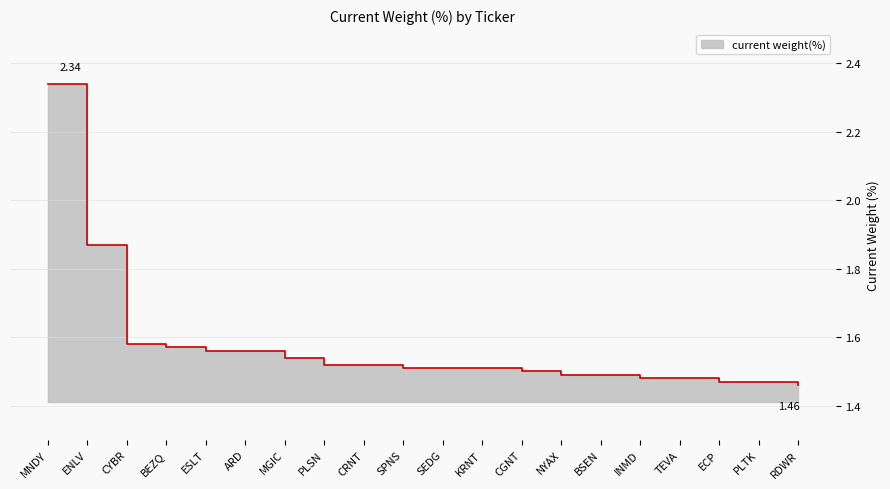

What is the change in value from MNDY to CRNT?

-0.8